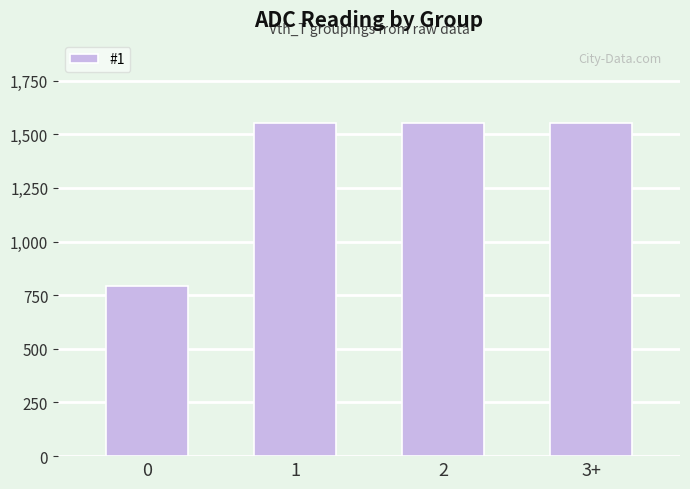

Are the bars grouped side by side (vs. stacked)?

No